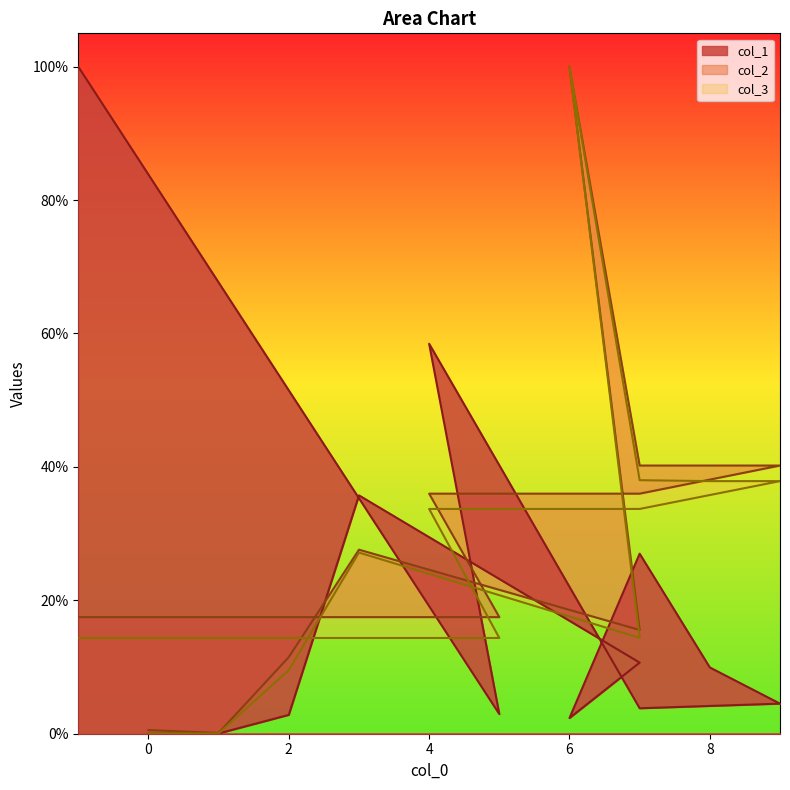

At which category is the sum across all series the highest?

6